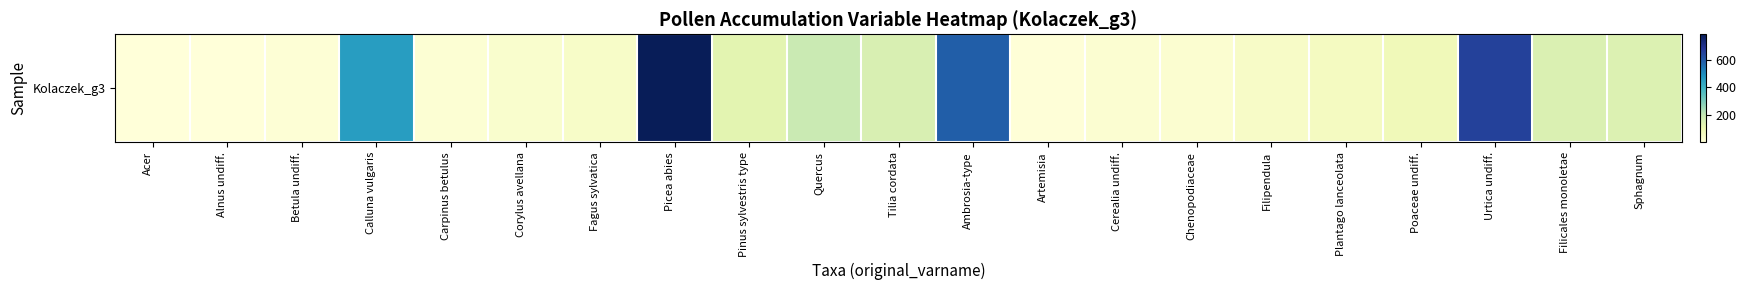

Reading left to right, transcribe all the data shown in this chart.

2	5	12	457	16	31	42	783	125	189	153	586	7	22	24	45	60	80	652	146	144